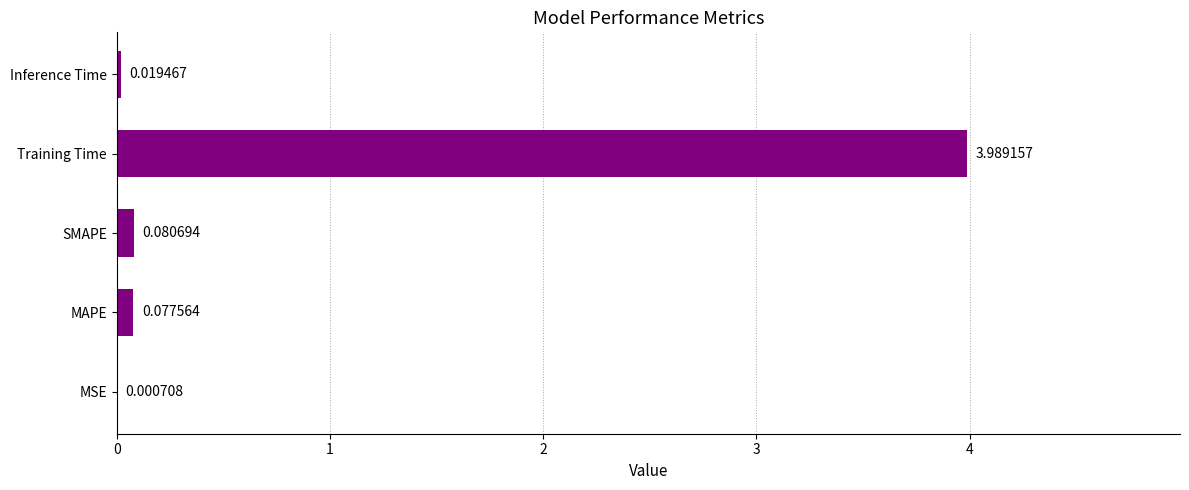

Which has a higher value, MSE or Training Time?

Training Time